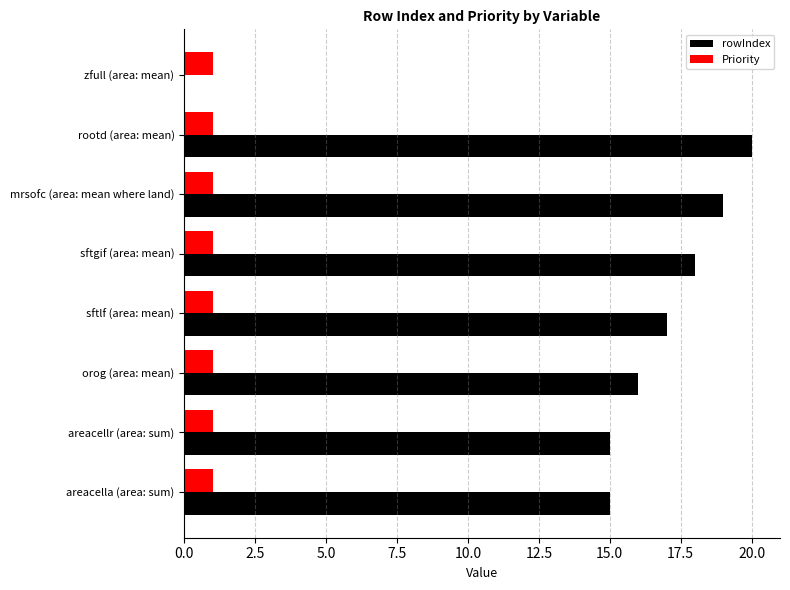

What is the sum of all Priority values?

8